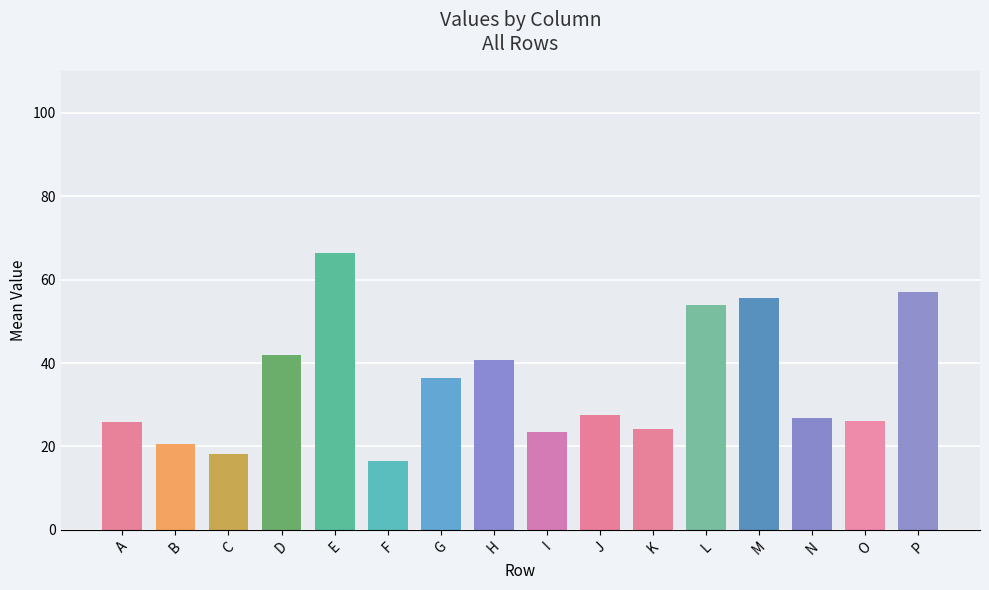

What is the average value?

35.1